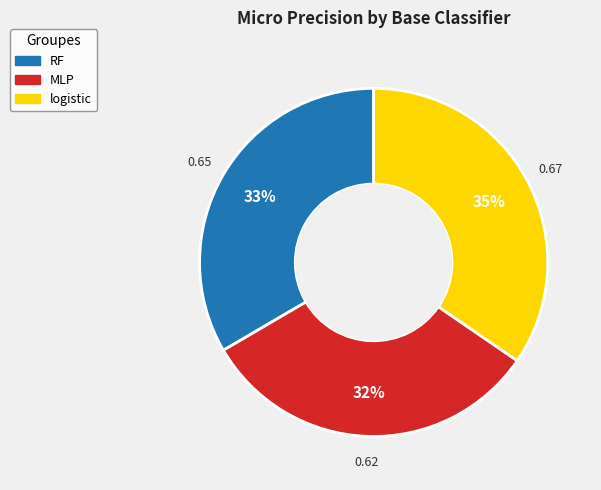

True or false: RF accounts for 39% of the total.

False